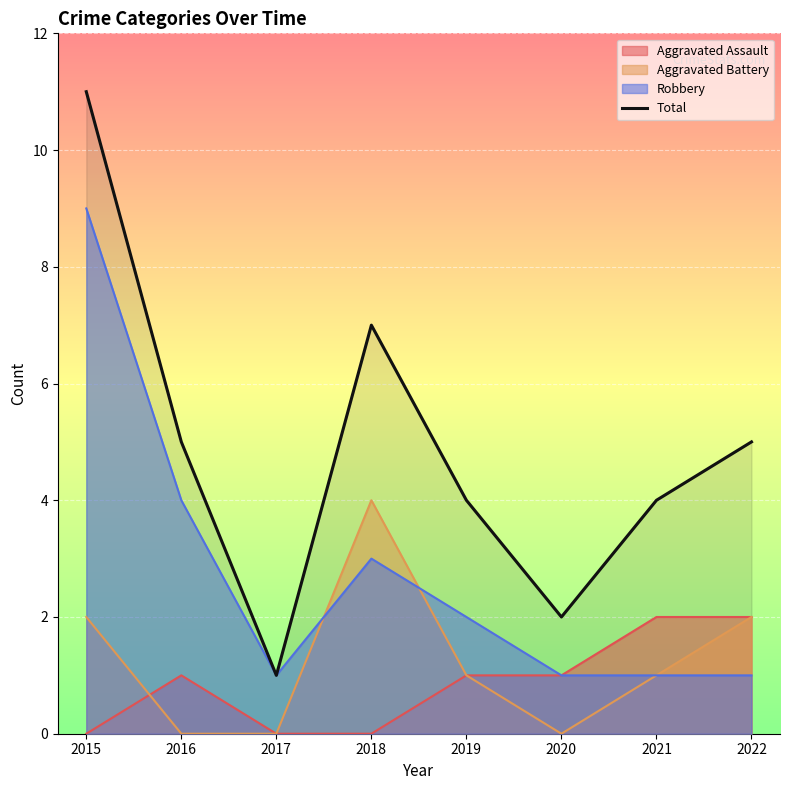

Reading right to left, list all the values displayed in this chart.

5	4	2	4	7	1	5	11